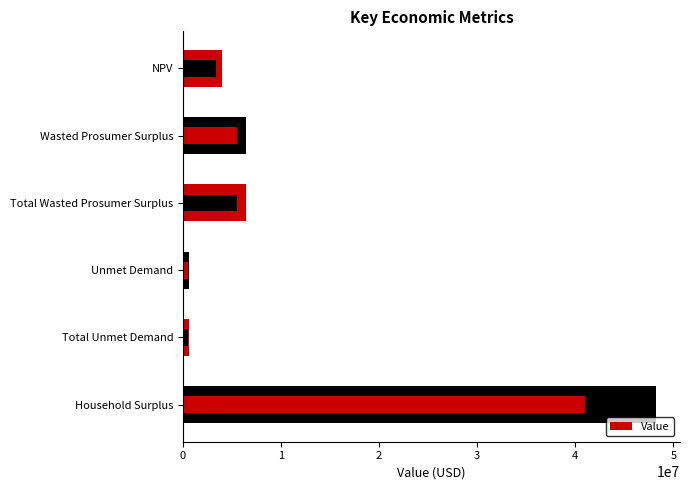

Count the number of values greater than 6486087.

3